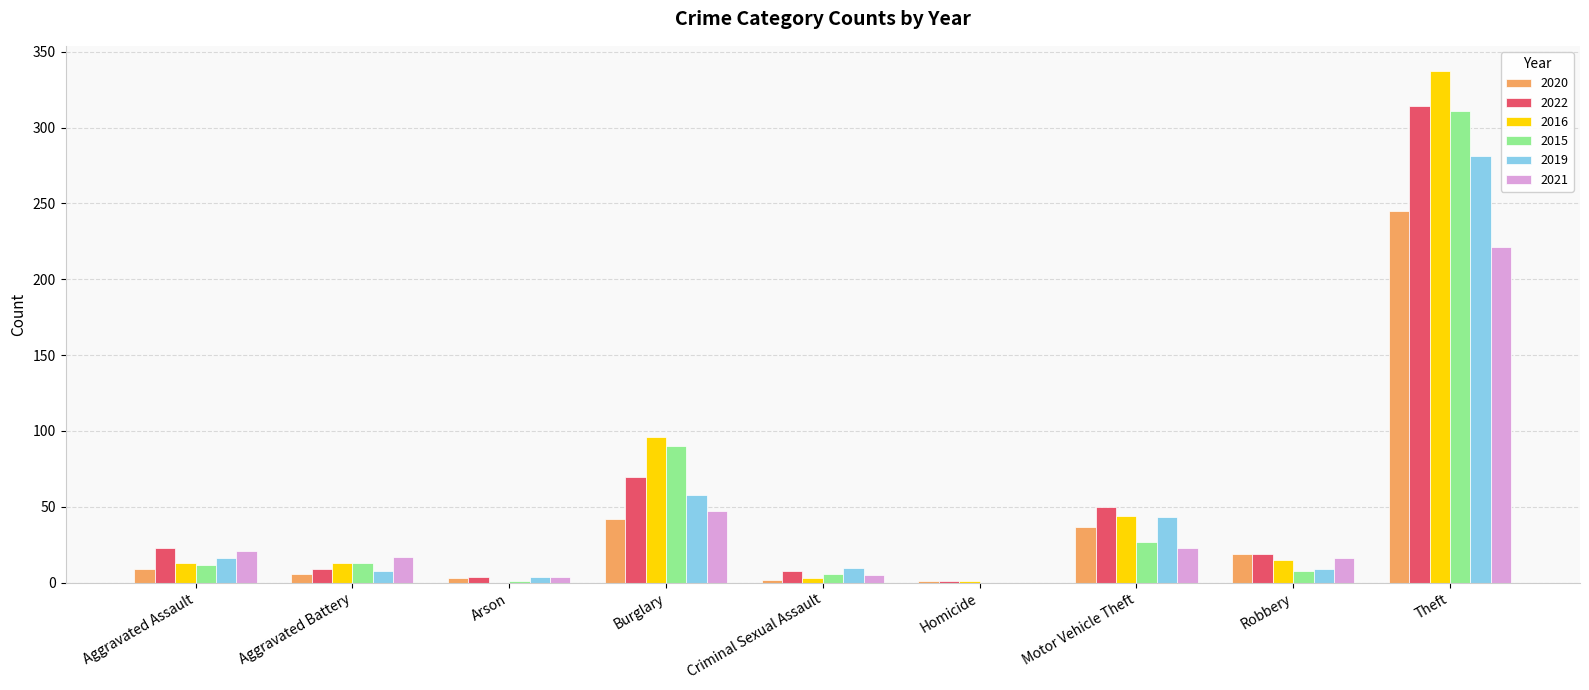

How many series are shown in this chart?

6